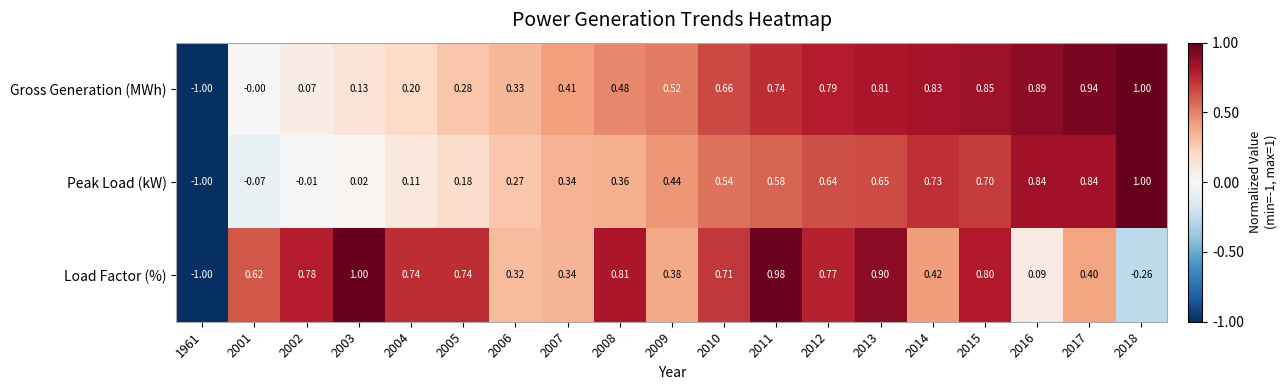

Rank the series by their average value, from highest to lowest.

Load Factor (%), Gross Generation (MWh), Peak Load (kW)